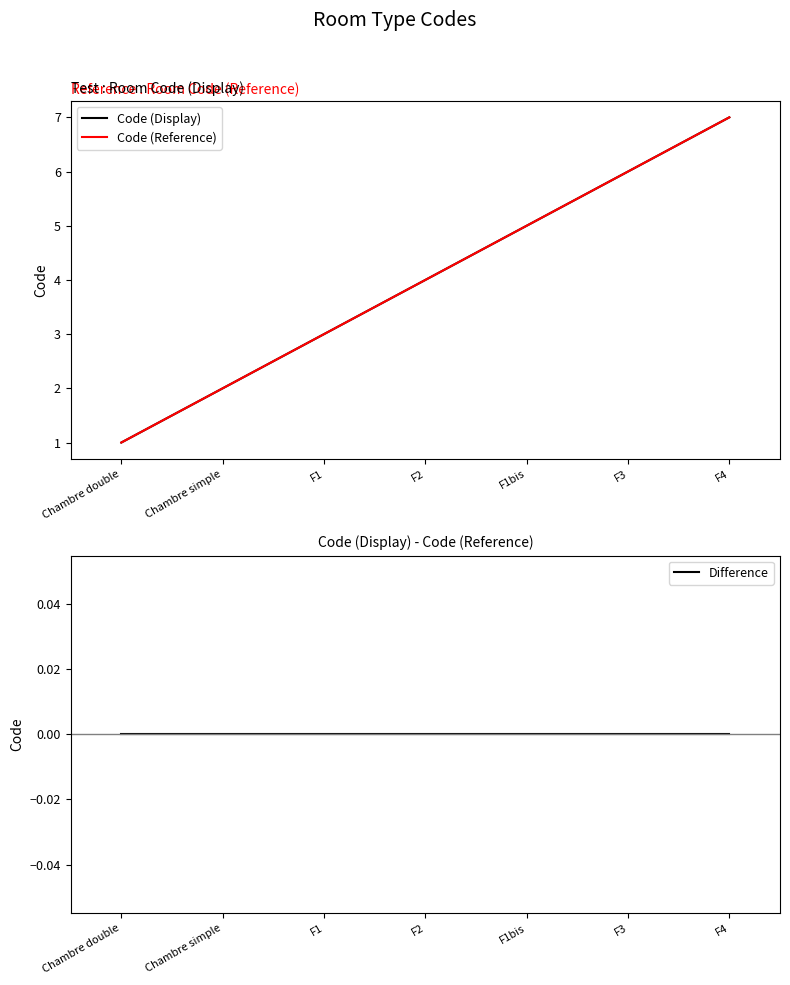

True or false: Code (Display) and Difference intersect in this chart.

False